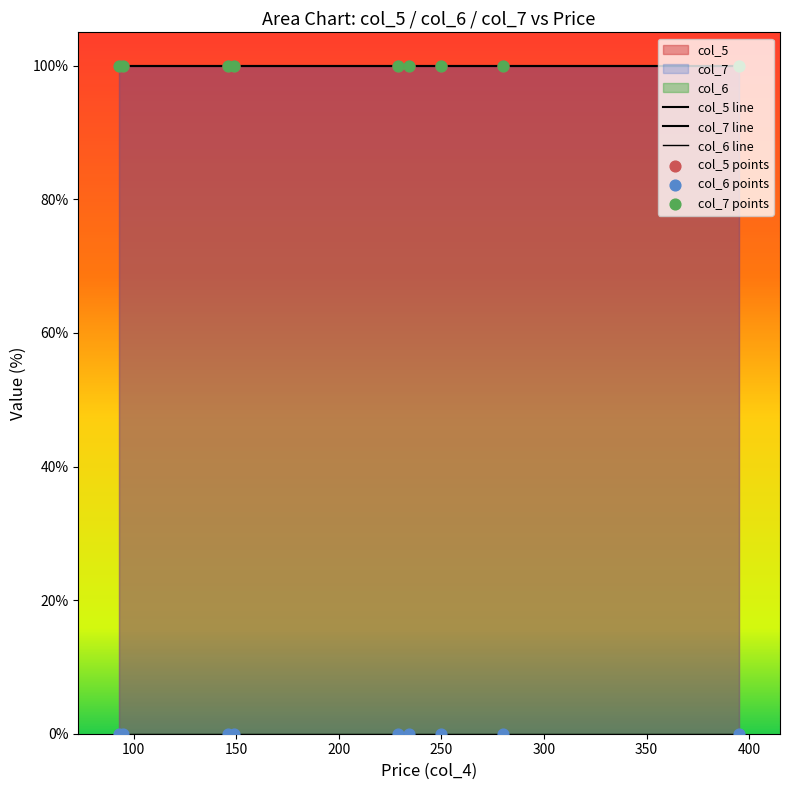

Is the value of col_6 points at 100 greater than the value of col_7 points at 150?

No